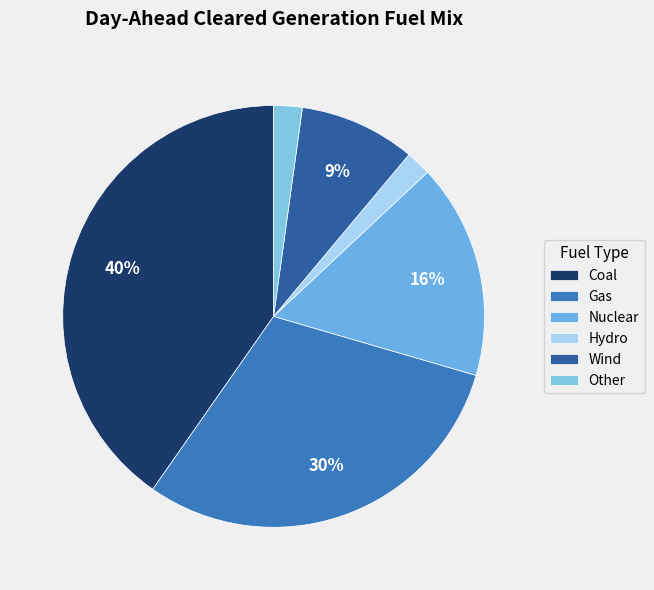

How many segments does this pie chart have?

6